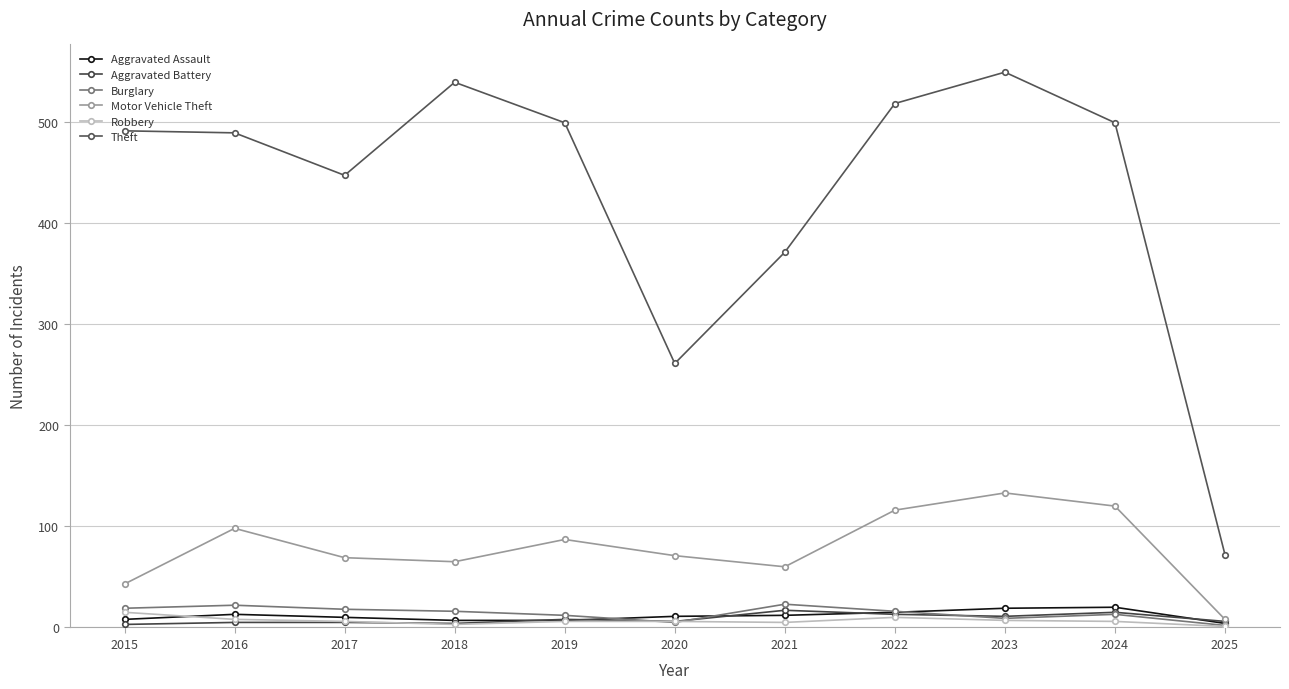

How many lines are shown in the chart?

6